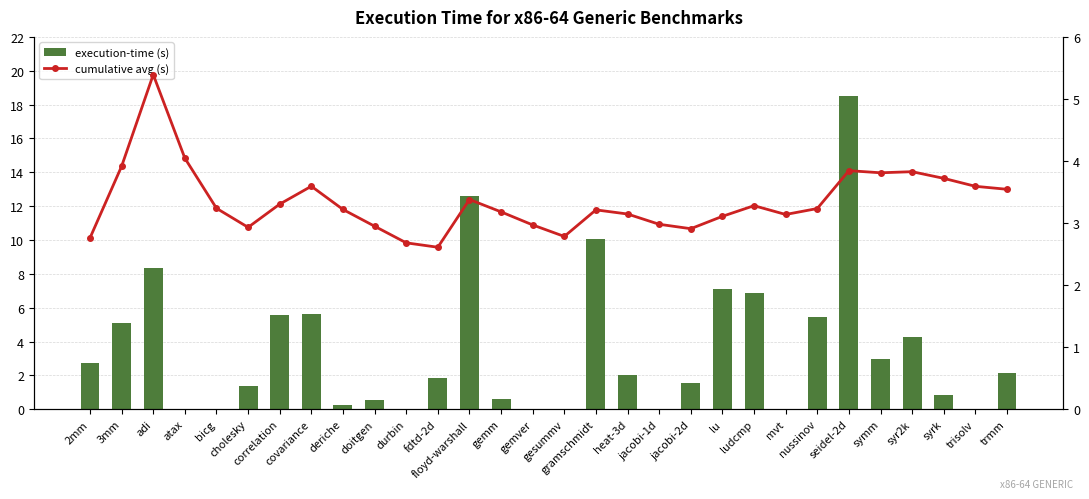

Reading left to right, transcribe all the data shown in this chart.

execution-time (s): 2.8	5.1	8.3	0.0	0.0	1.4	5.6	5.6	0.2	0.5	0.0	1.8	12.6	0.6	0.0	0.0	10.1	2.0	0.0	1.6	7.1	6.9	0.0	5.4	18.5	2.9	4.3	0.8	0.0	2.2
cumulative avg (s): 2.8	3.9	5.4	4.0	3.2	2.9	3.3	3.6	3.2	2.9	2.7	2.6	3.4	3.2	3.0	2.8	3.2	3.1	3.0	2.9	3.1	3.3	3.1	3.2	3.8	3.8	3.8	3.7	3.6	3.5